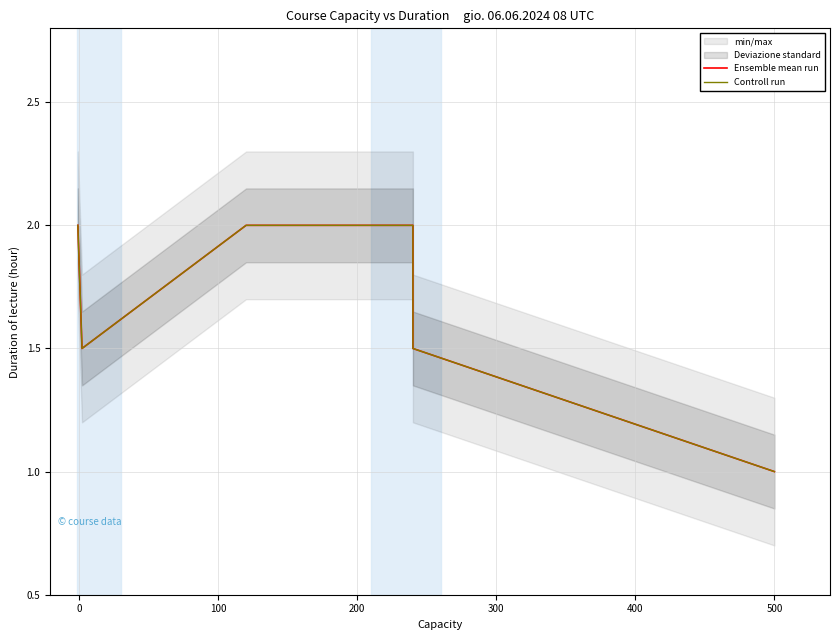

True or false: Controll run and Ensemble mean run cross at least once.

False